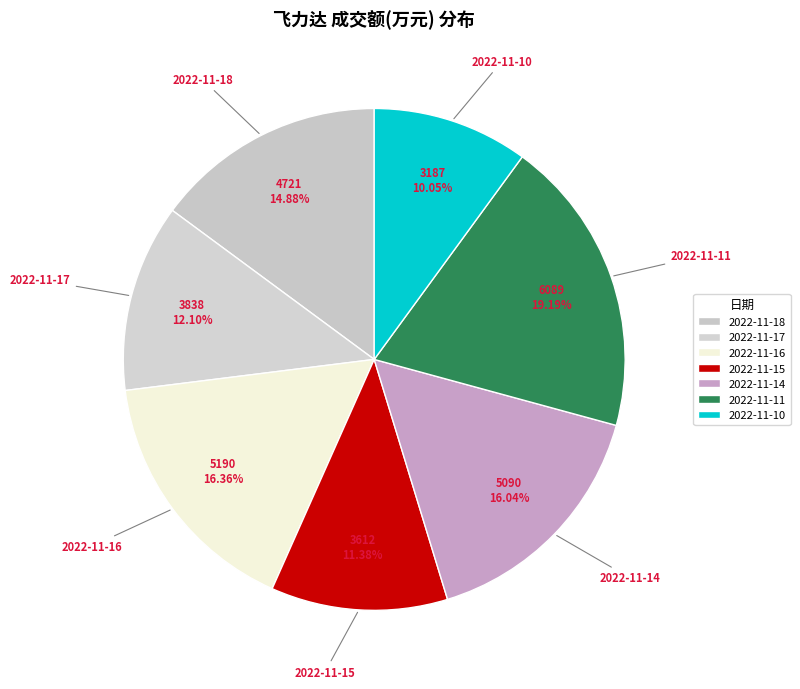

How many slices are in this pie chart?

7